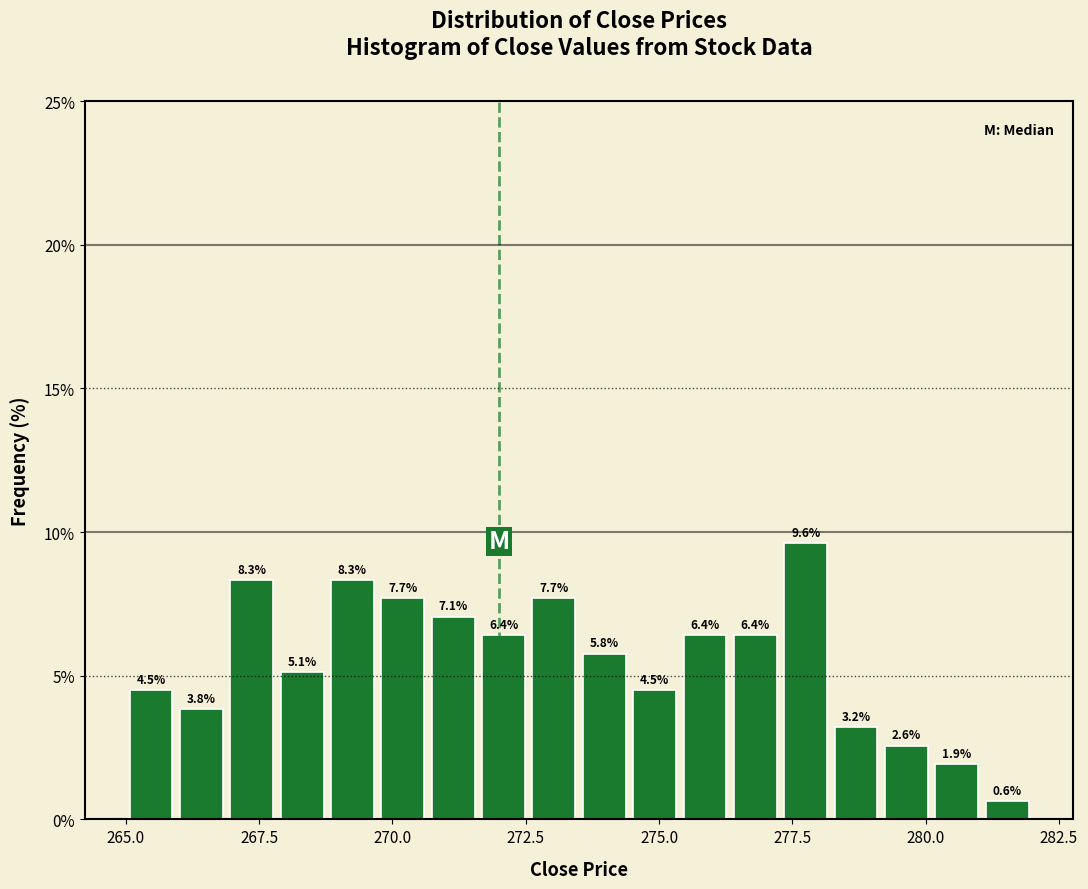

Around what value on the x-axis is the tallest bar? Give the approximate position of its centre, as read against the axis.

278.0